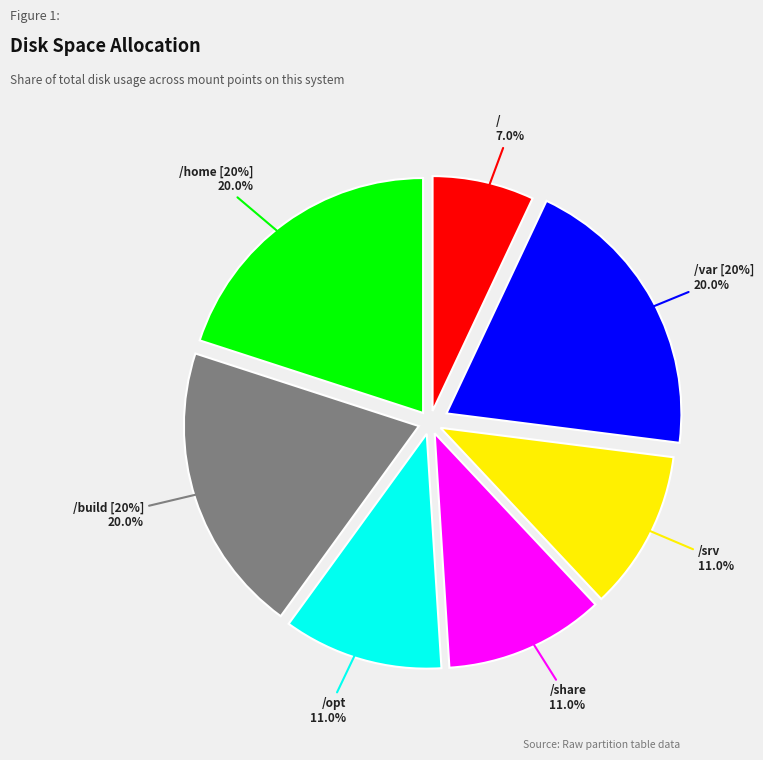

Which slice is the smallest?

/